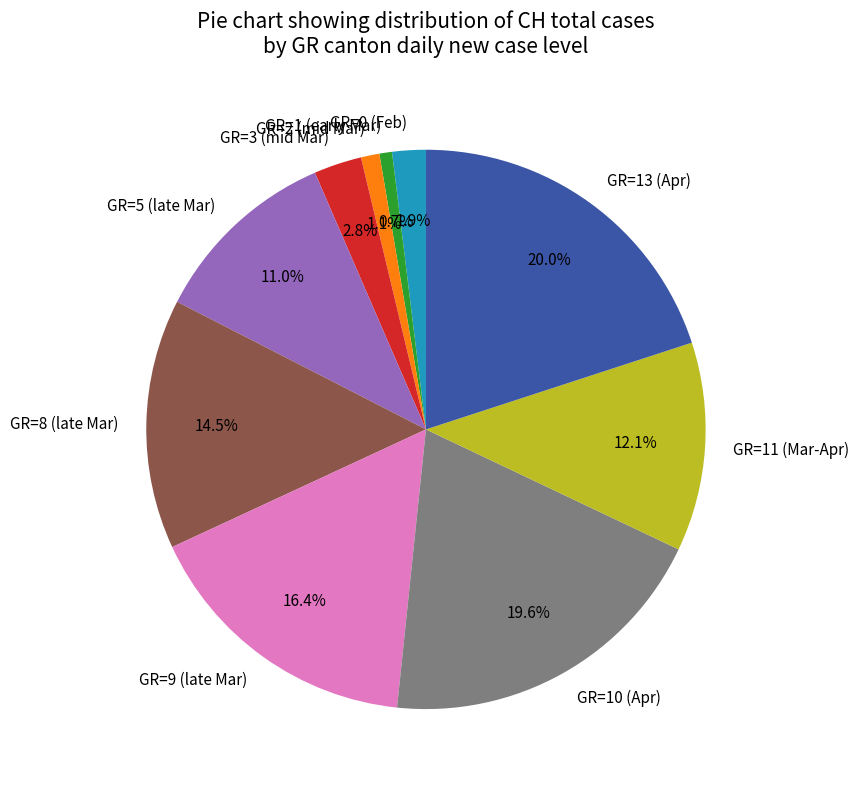

Is there any slice that represents more than half of the pie?

No